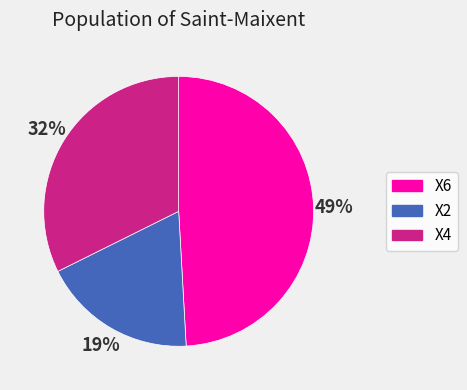

Approximately how many times larger is the value at X2 compared to X6?

0.4